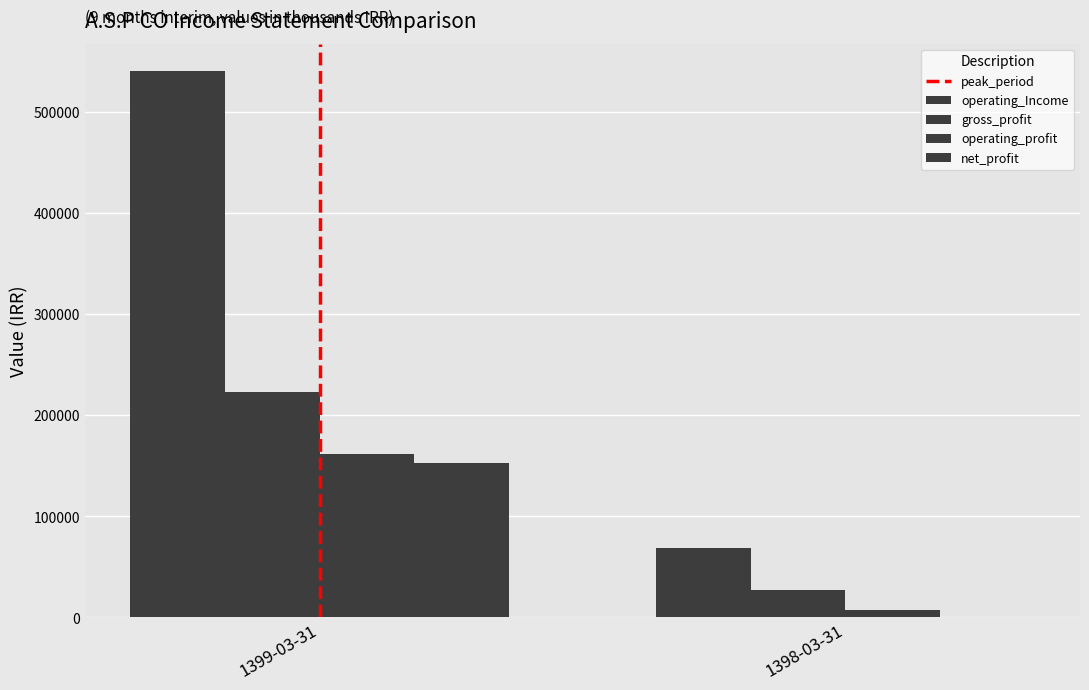

What is the label of the 2nd bar from the right?

1399-03-31